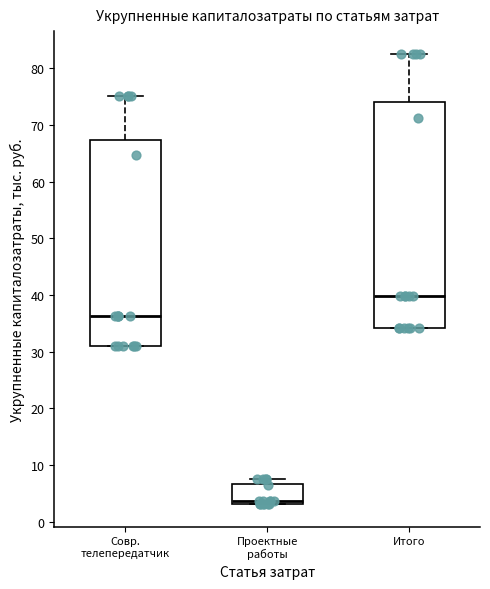

Comparing the boxes themselves (not the whiskers), which one is the tallest?

Итого